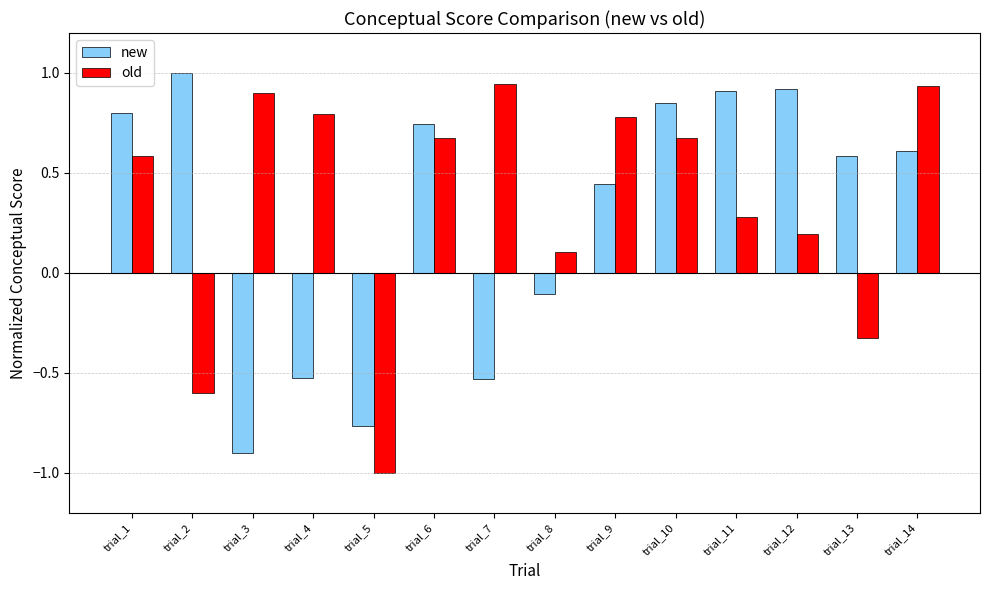

How many values in new are above zero?

9